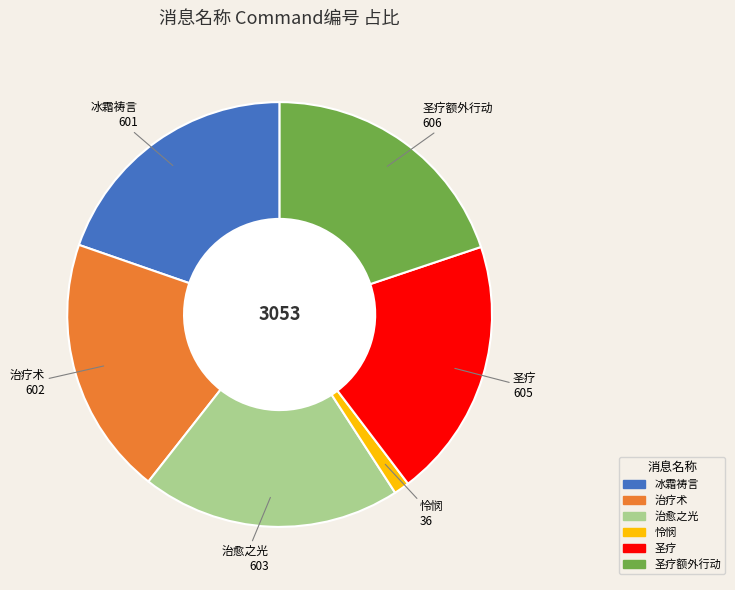

Between 怜悯 and 圣疗, which is larger?

圣疗